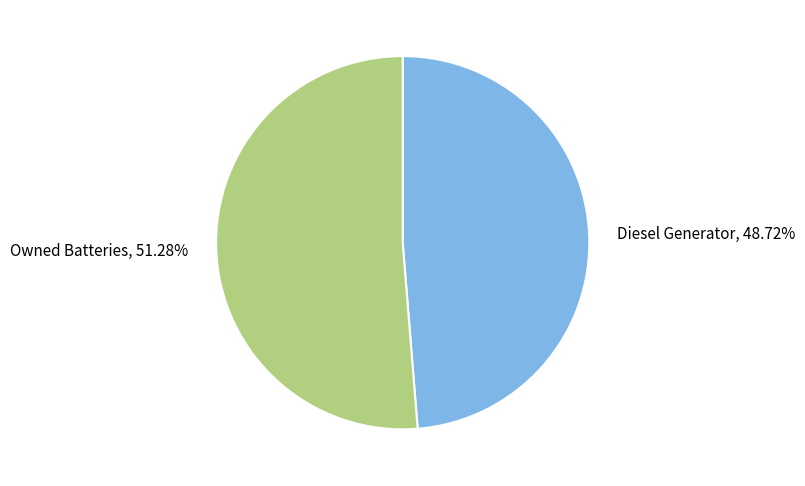

Combined, do Diesel Generator and Owned Batteries account for over 50%?

Yes